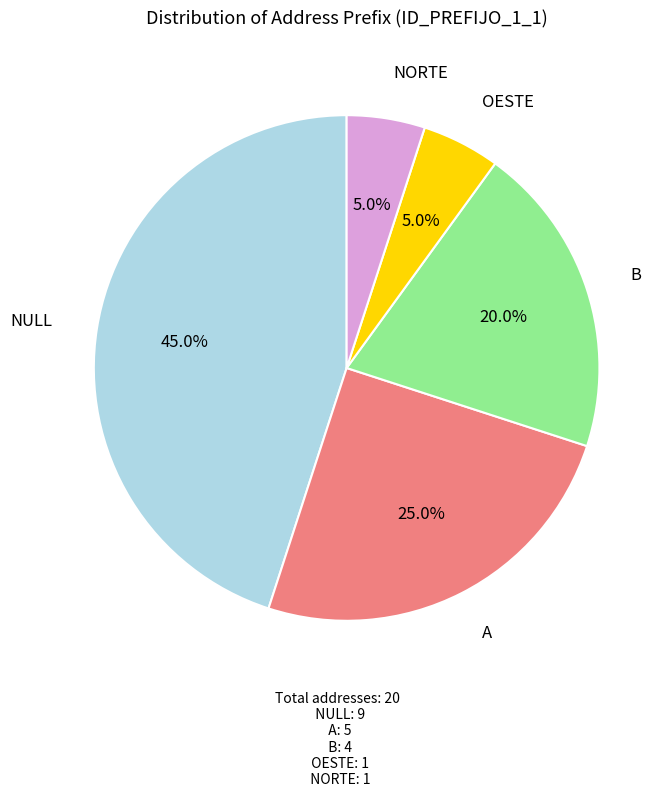

Is NULL the majority of the pie?

No